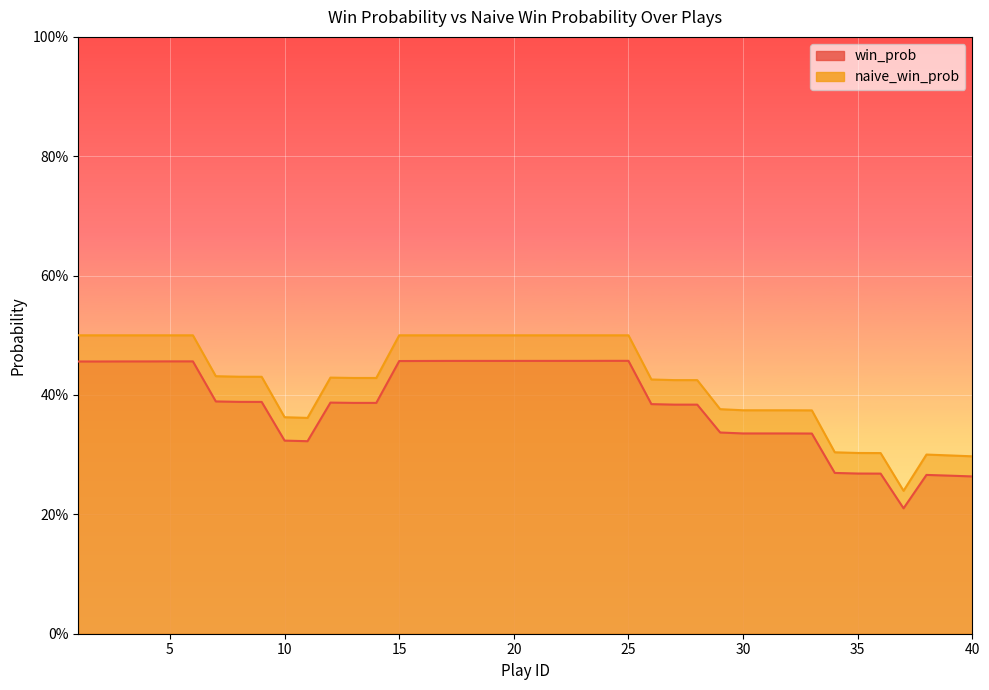

What is the difference between the maximum and minimum values in the naive_win_prob series?

0.3